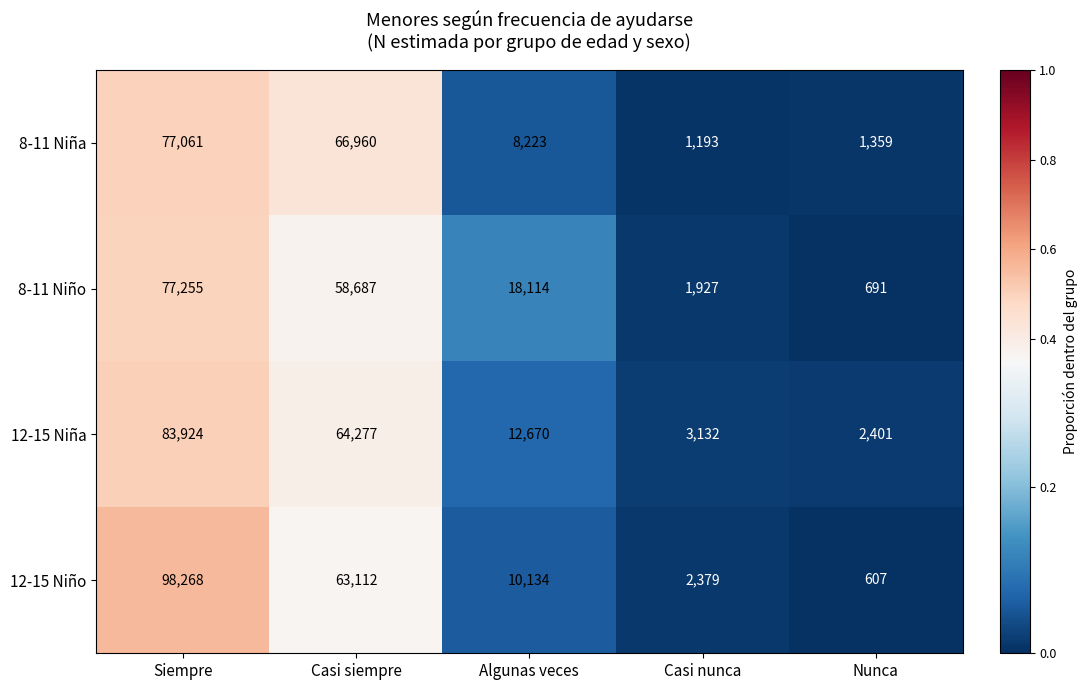

Which series has the widest spread of values?

12-15 Niño